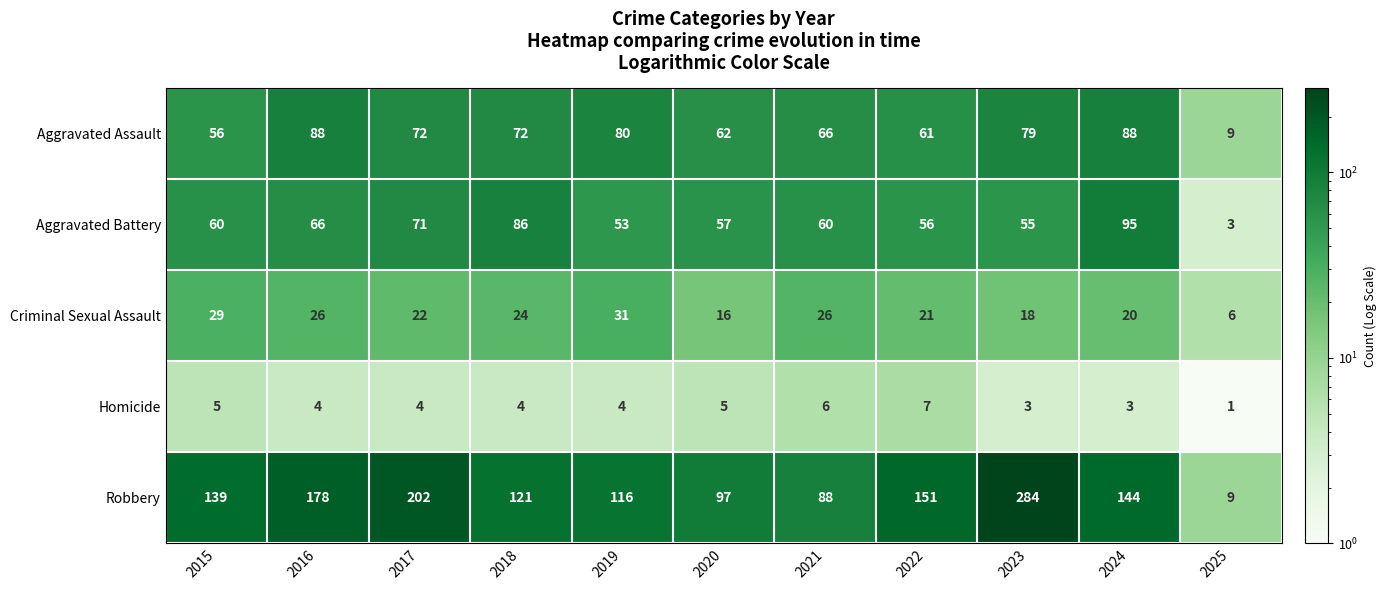

At how many categories does at least one series exceed 168?

3